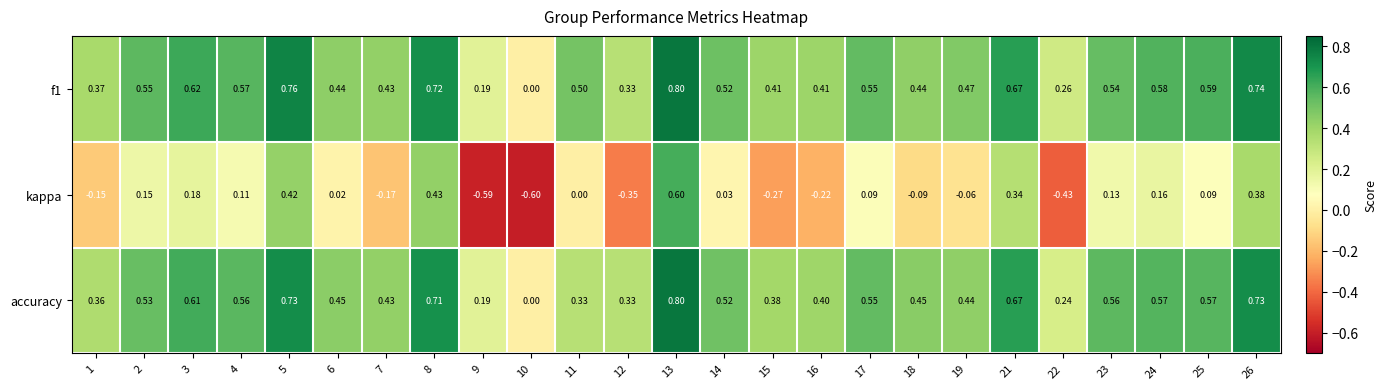

Is the value of accuracy at 24 greater than the value of kappa at 9?

Yes